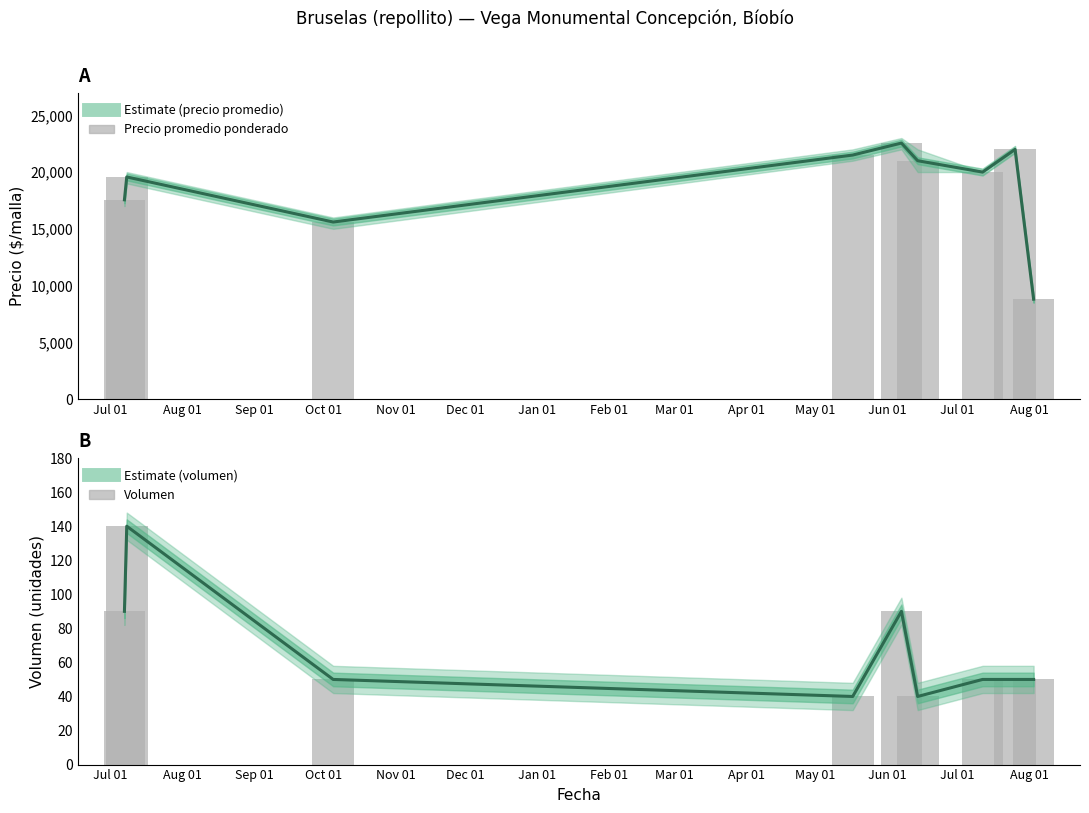

Which series has the widest spread of values?

Precio promedio ponderado